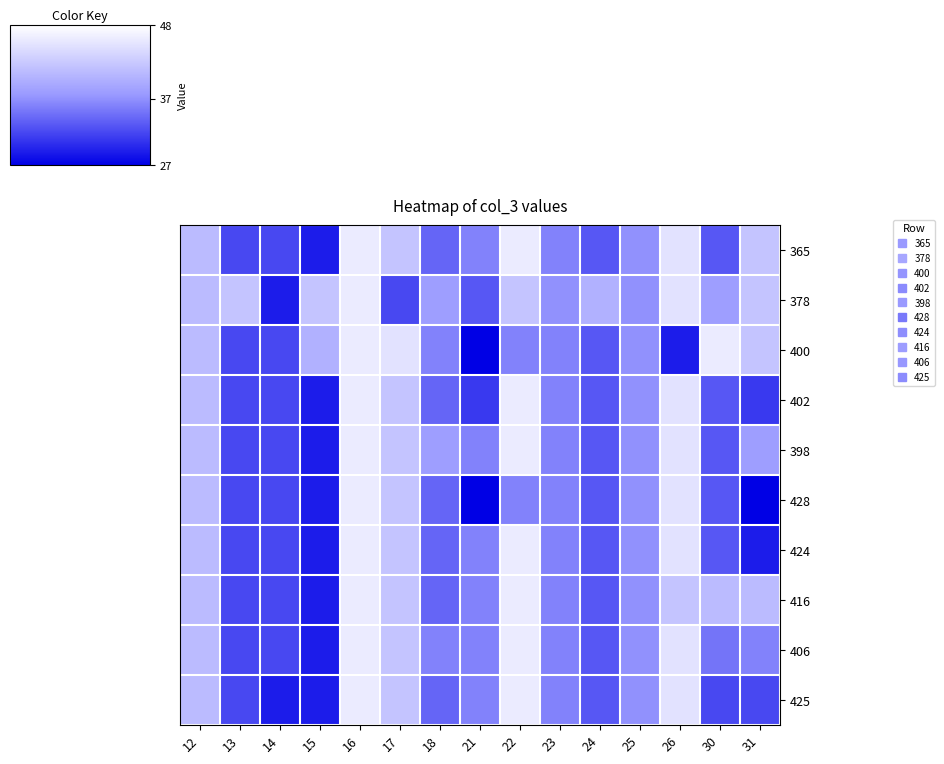

At how many categories does at least one series exceed 42?

5